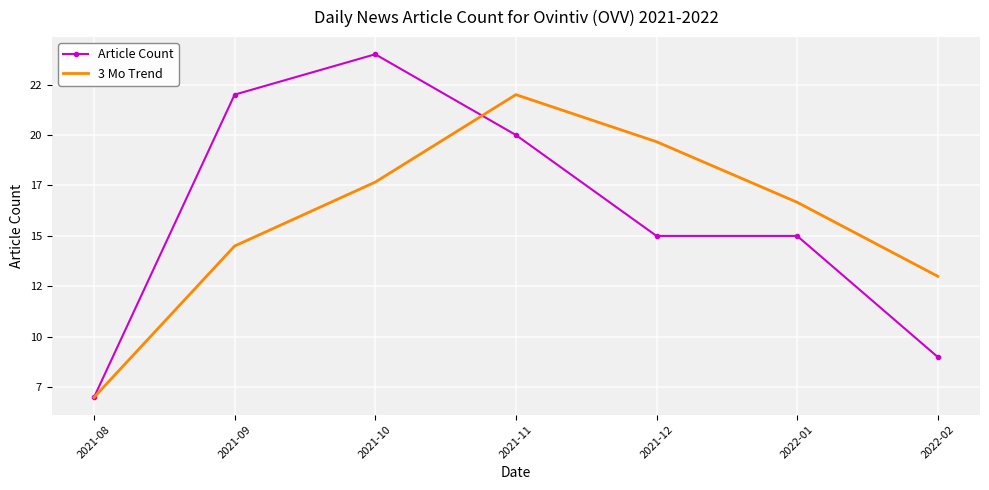

Where does the Article Count series first go above 15?

2021-09